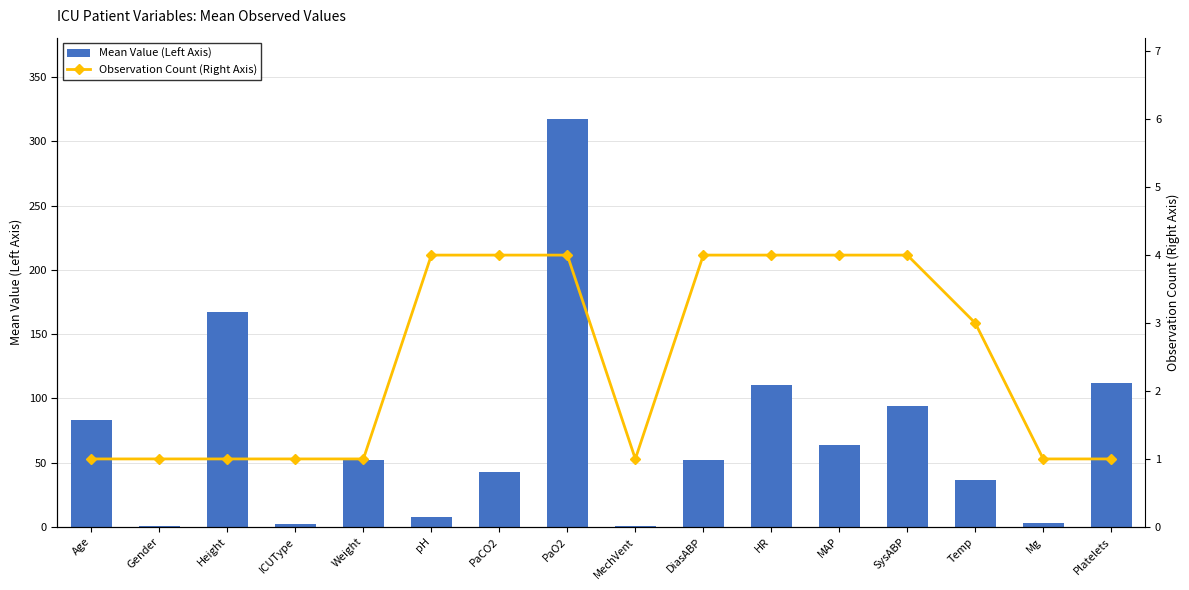

Reading left to right, what are all the values shown in this chart?

Mean Value (Left Axis): Age=83.0	Gender=1.0	Height=167.6	ICUType=2.0	Weight=52.0	pH=7.4	PaCO2=42.7	PaO2=317.3	MechVent=1.0	DiasABP=52.3	HR=110.3	MAP=63.7	SysABP=94.3	Temp=36.4	Mg=3.2	Platelets=112.0
Observation Count (Right Axis): Age=1.0	Gender=1.0	Height=1.0	ICUType=1.0	Weight=1.0	pH=4.0	PaCO2=4.0	PaO2=4.0	MechVent=1.0	DiasABP=4.0	HR=4.0	MAP=4.0	SysABP=4.0	Temp=3.0	Mg=1.0	Platelets=1.0